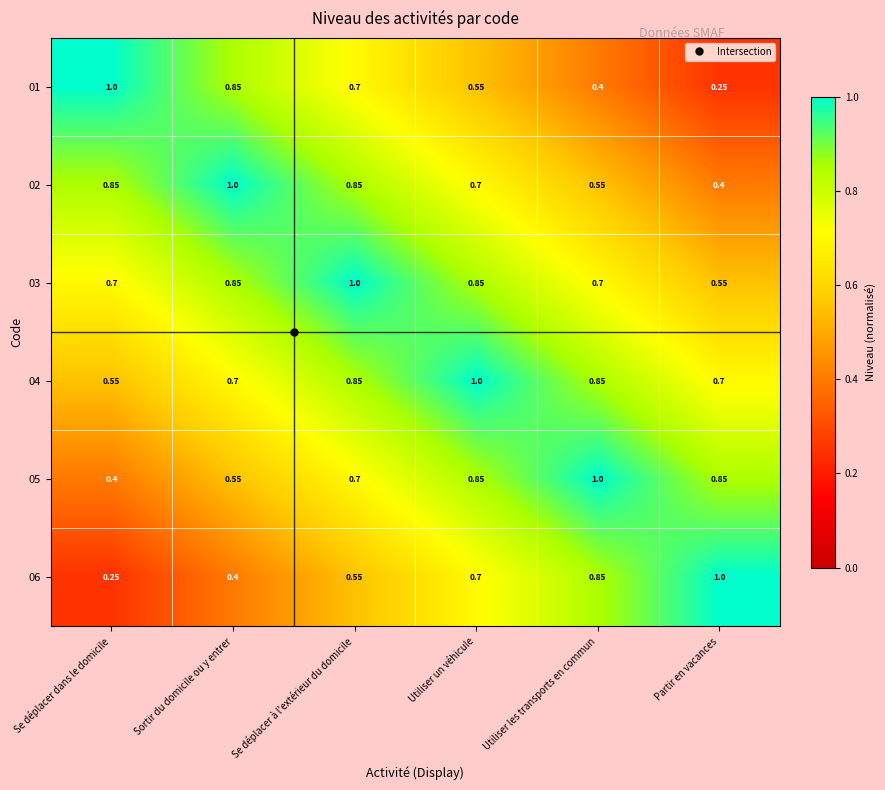

Which category has the highest value in the 06 series?

Partir en vacances